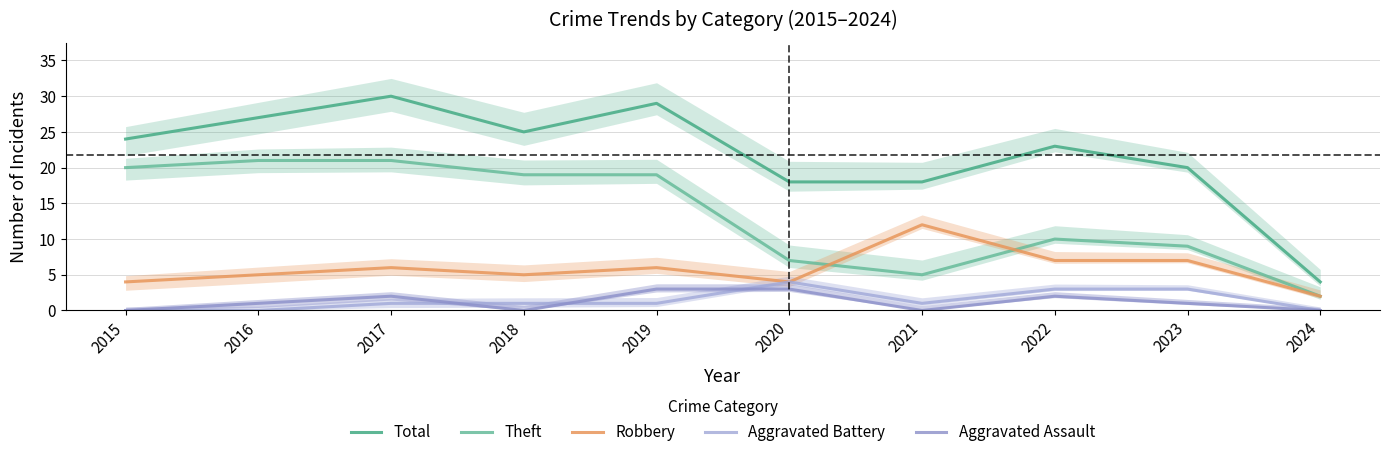

What are all the series names shown in the legend?

Total, Theft, Robbery, Aggravated Battery, Aggravated Assault